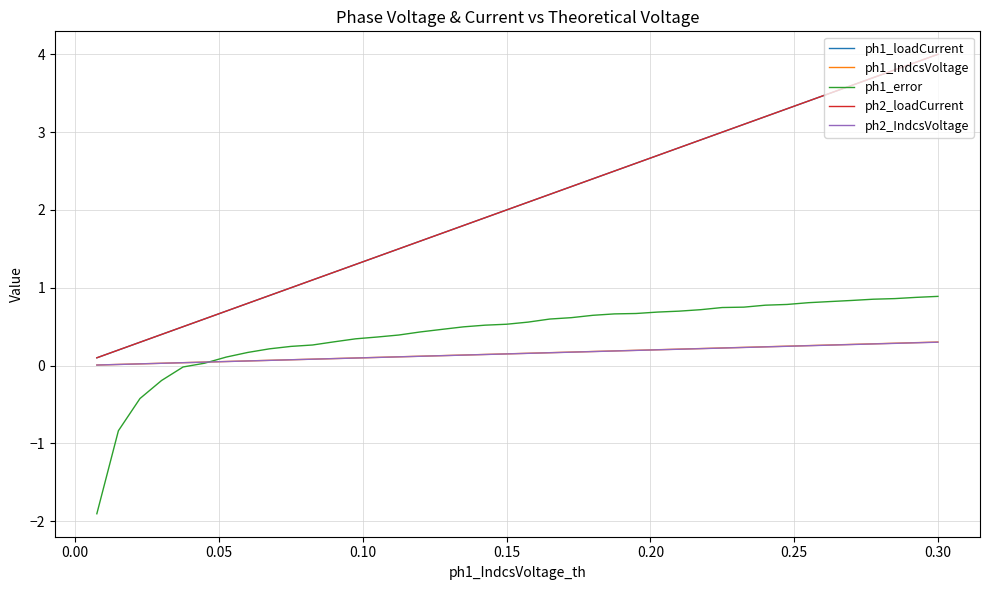

What is the maximum value shown in the chart?

4.0